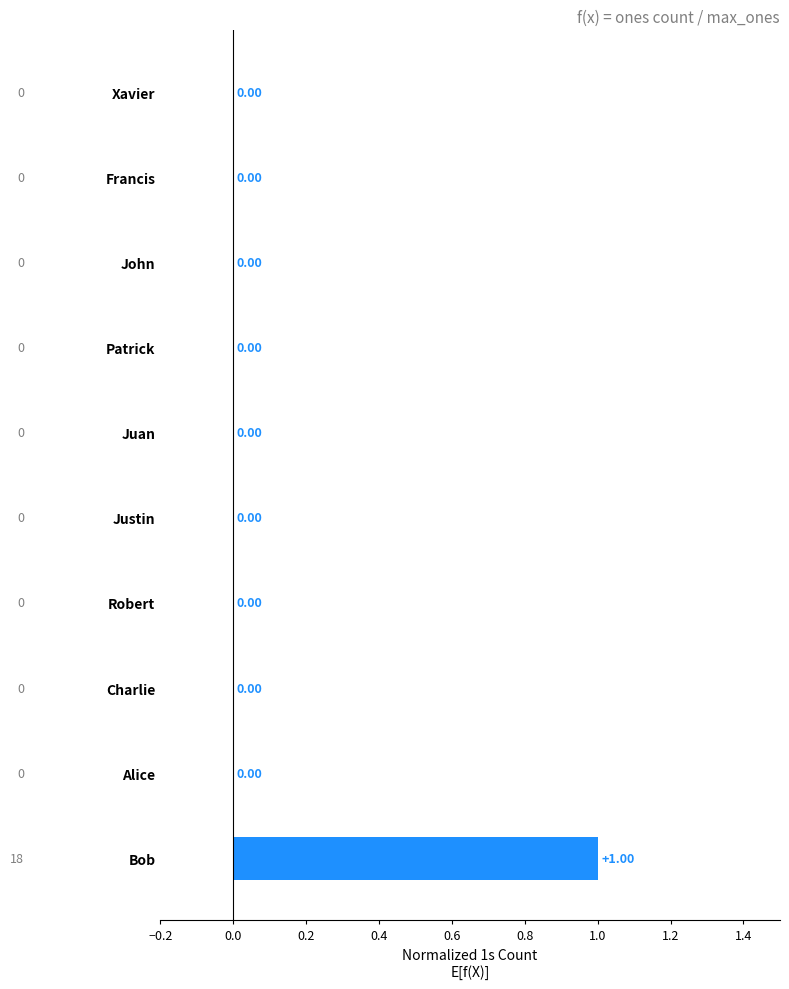

Which category has the highest value across all series?

Bob